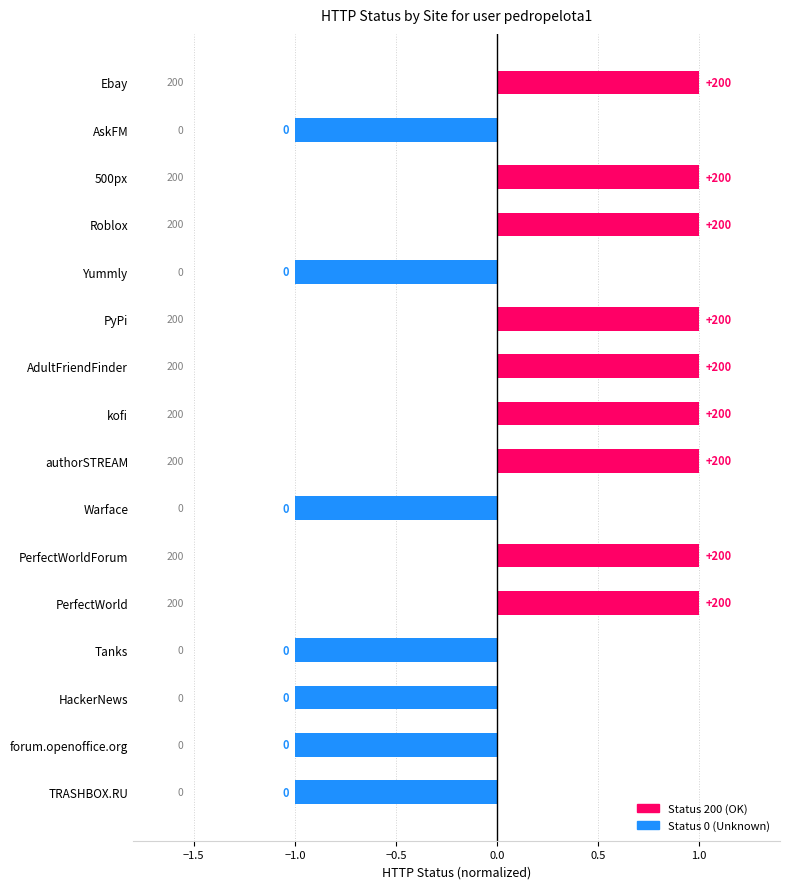

Are the bars horizontal?

Yes